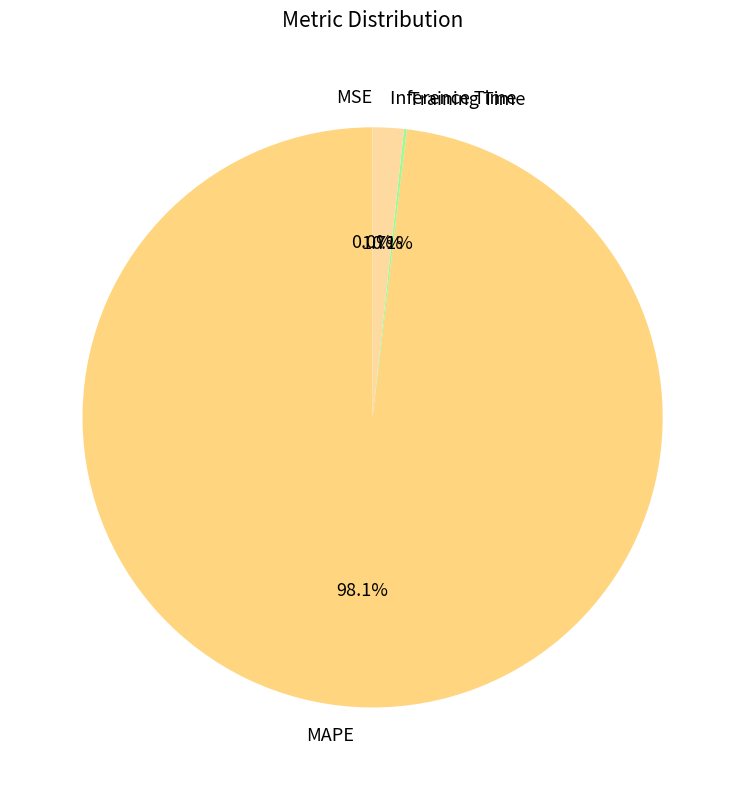

Which category has the biggest portion of the pie?

MAPE